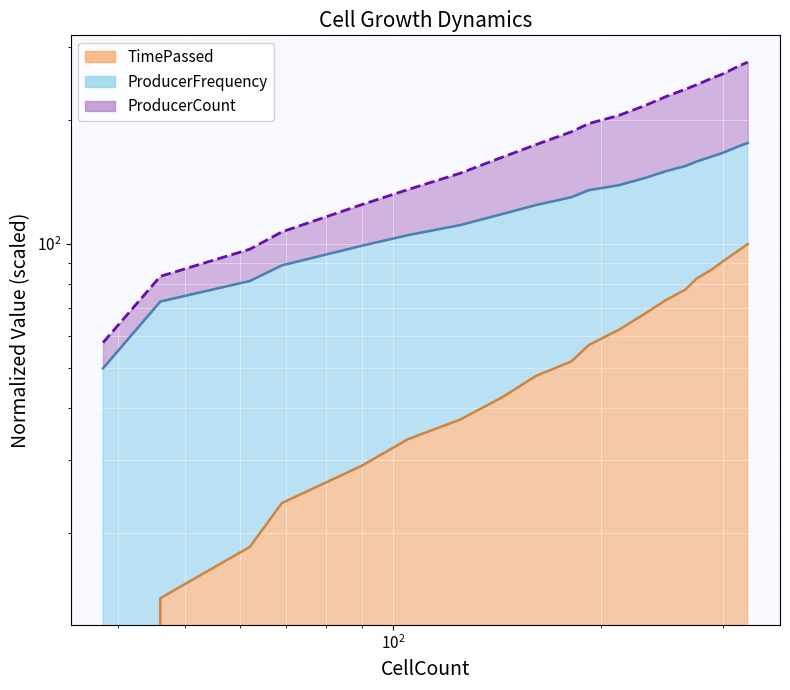

What is the sum of the TimePassed values at 144 and 248?

115.7